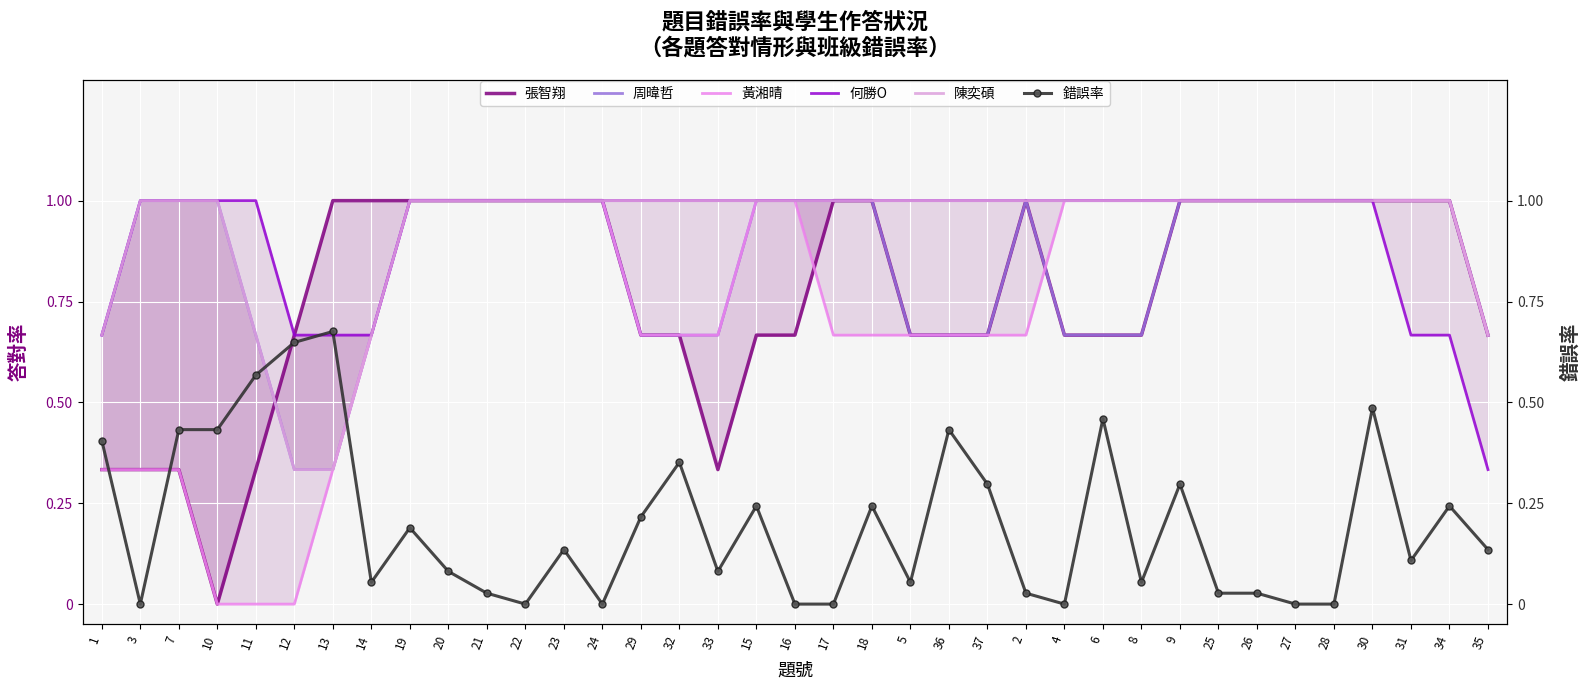

True or false: 何勝O has more than 2 interior local peaks.

False